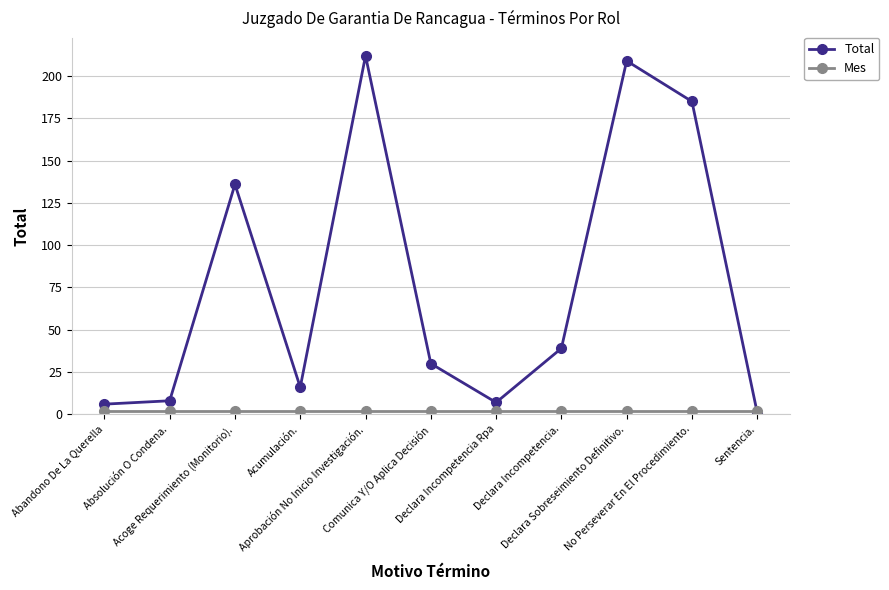

Which series has the largest range (max minus min)?

Total